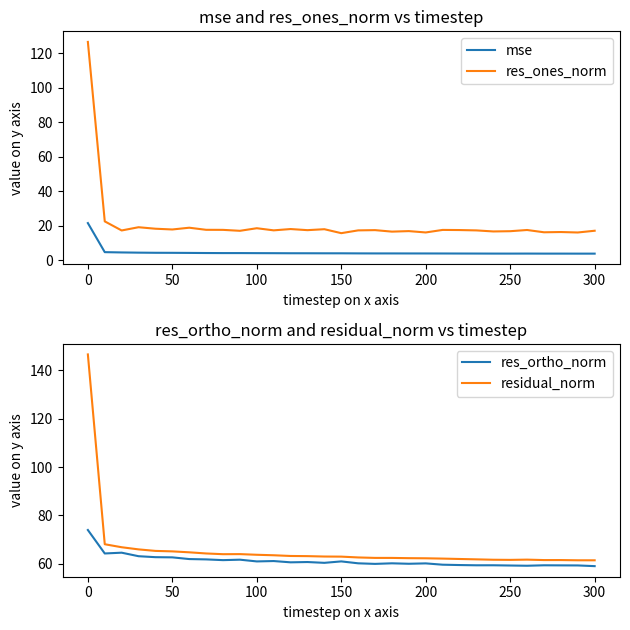

Read the residual_norm value at 150.

62.9